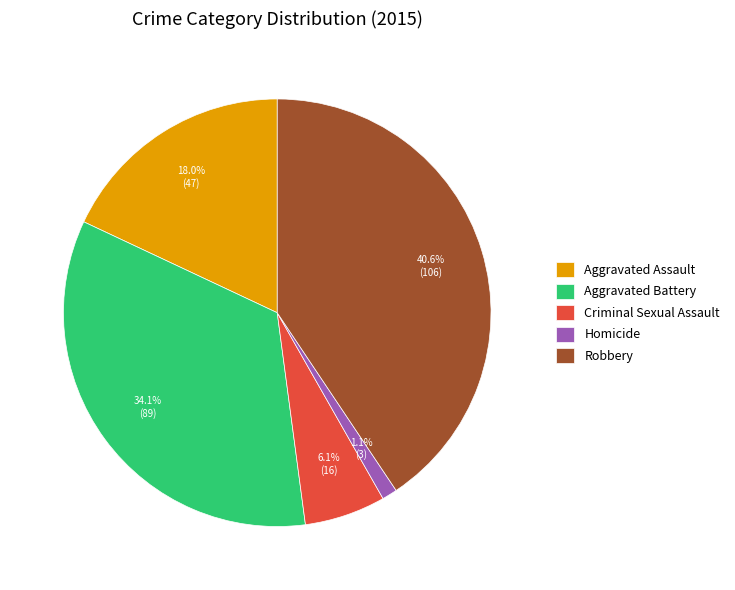

To the nearest percent, what portion does Aggravated Assault represent?

18%